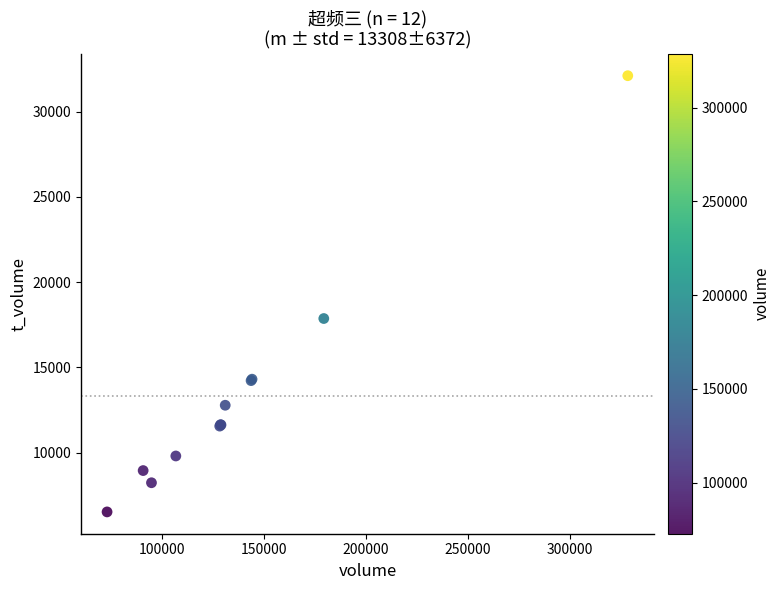

What Y value in the scatter plot is closest to 19317?

17869